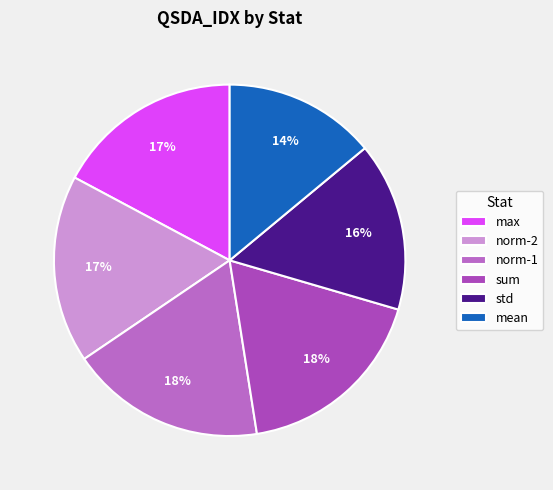

True or false: std accounts for 16% of the total.

True